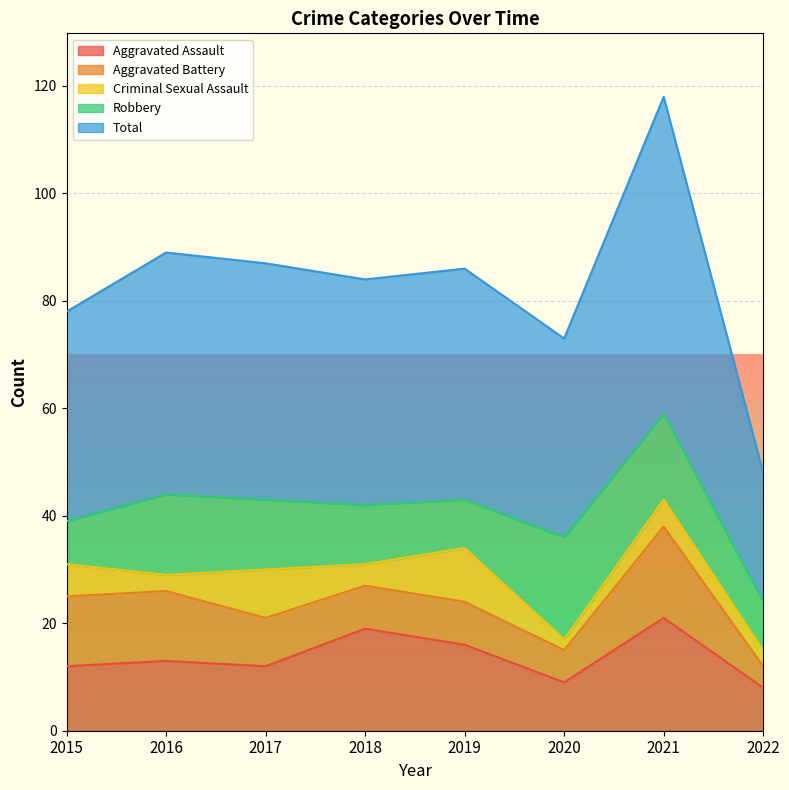

True or false: Aggravated Battery has more than 1 interior local peaks.

False